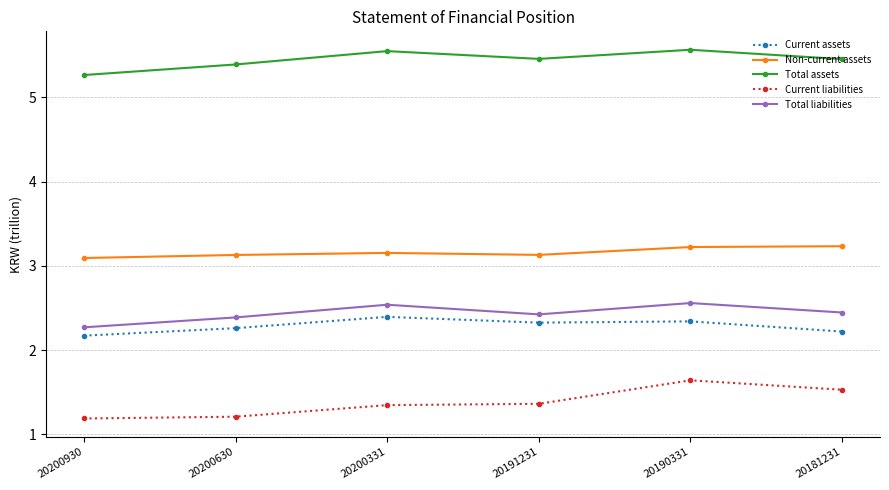

What is the value of the Current liabilities point at the 5th from the left?

1.6